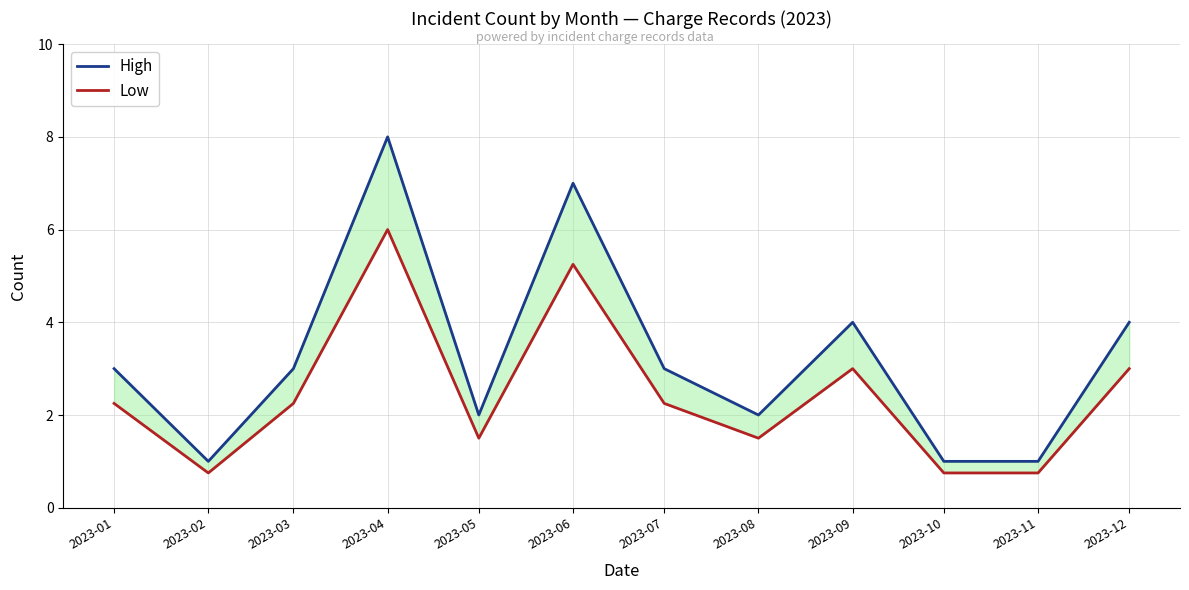

True or false: High and Low cross at least once.

False